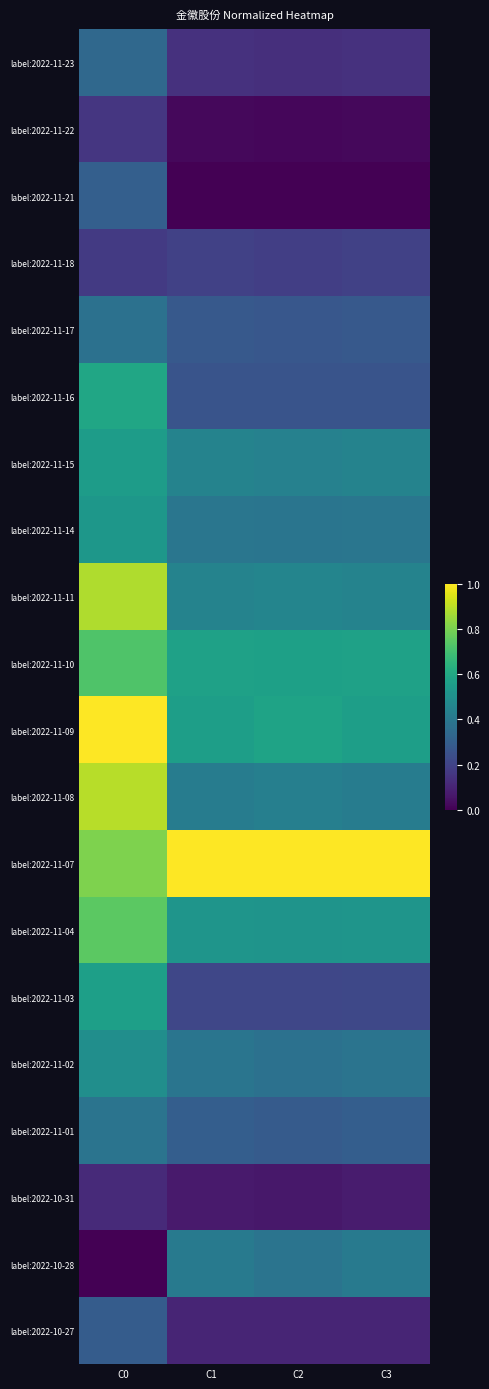

Which series has the largest total across all categories?

label:2022-11-07